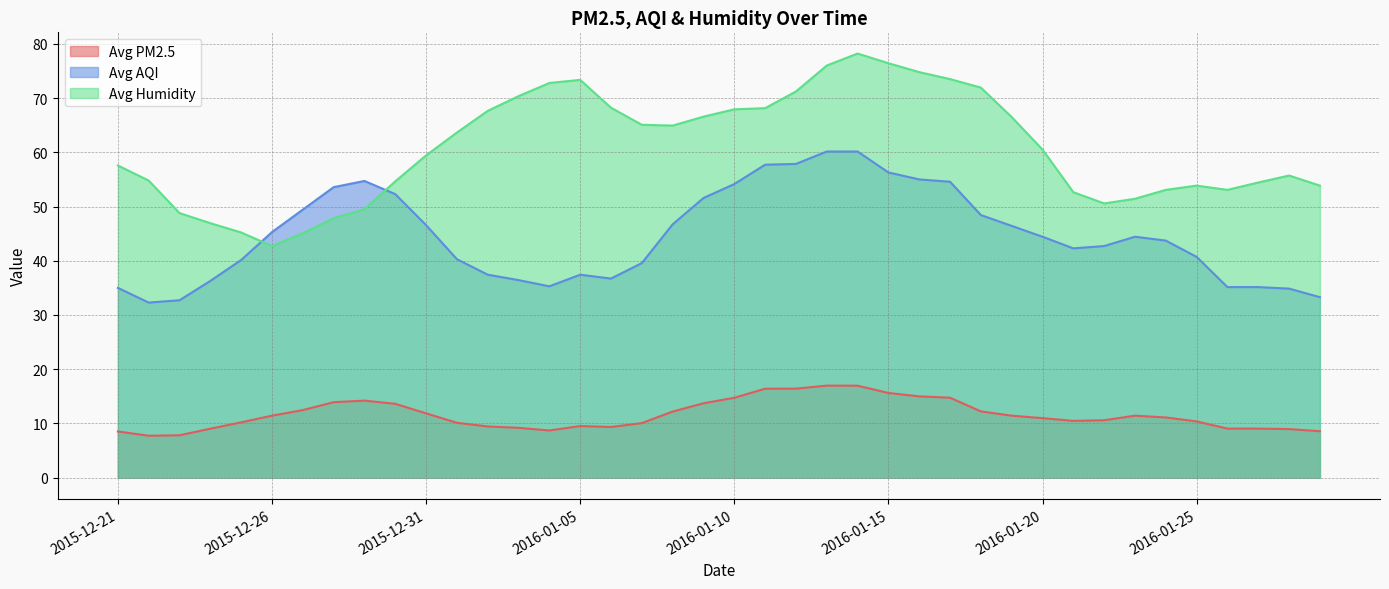

Between 2016-01-21 and 2015-12-21, which is larger?

2016-01-21